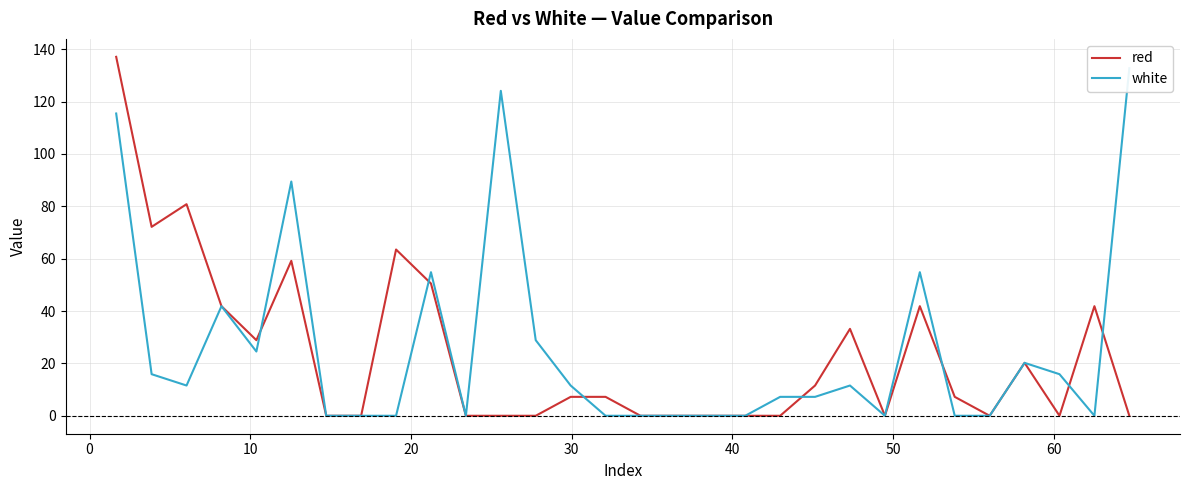

Which series has the largest range (max minus min)?

red